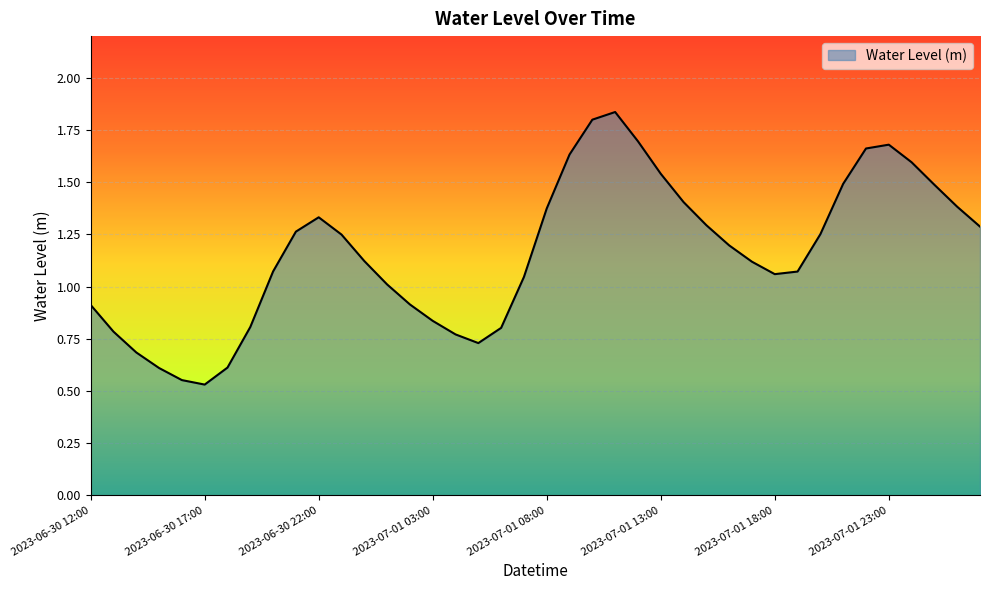

Which category has the lowest value across all series?

2023-06-30 17:00